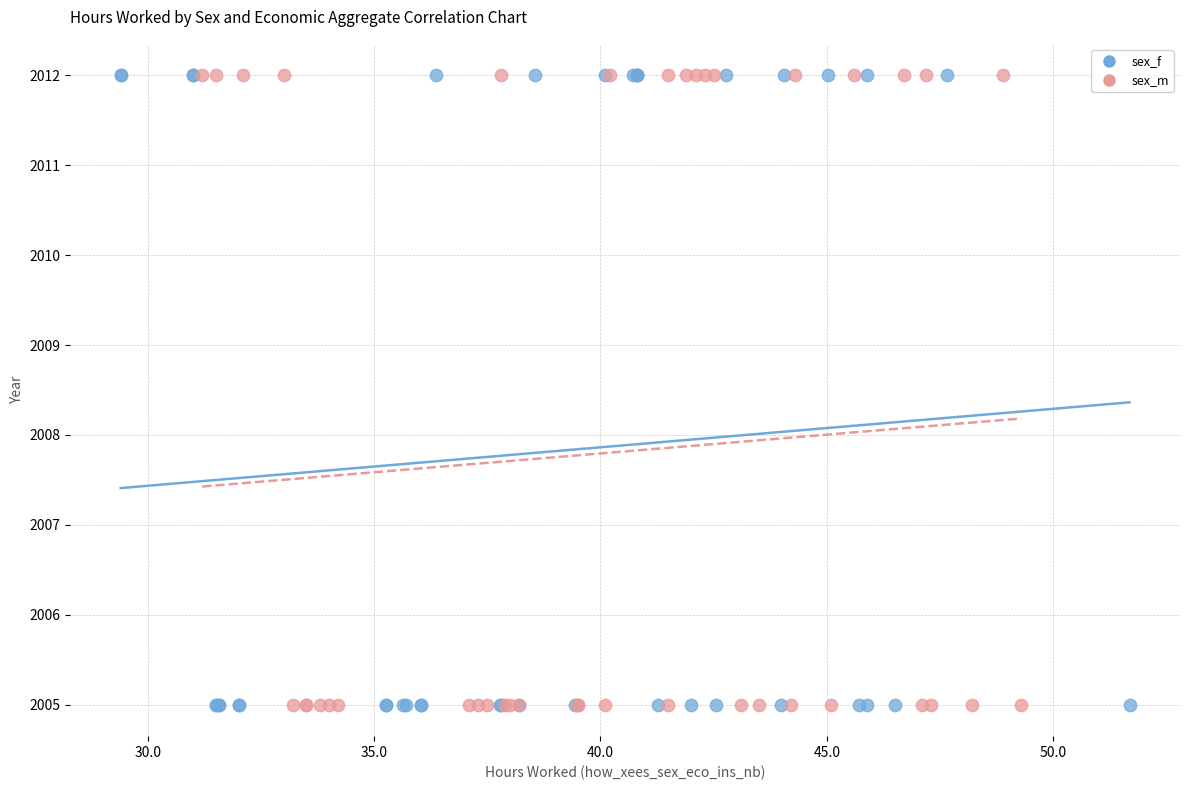

What are all the series names shown in the legend?

sex_f, sex_m